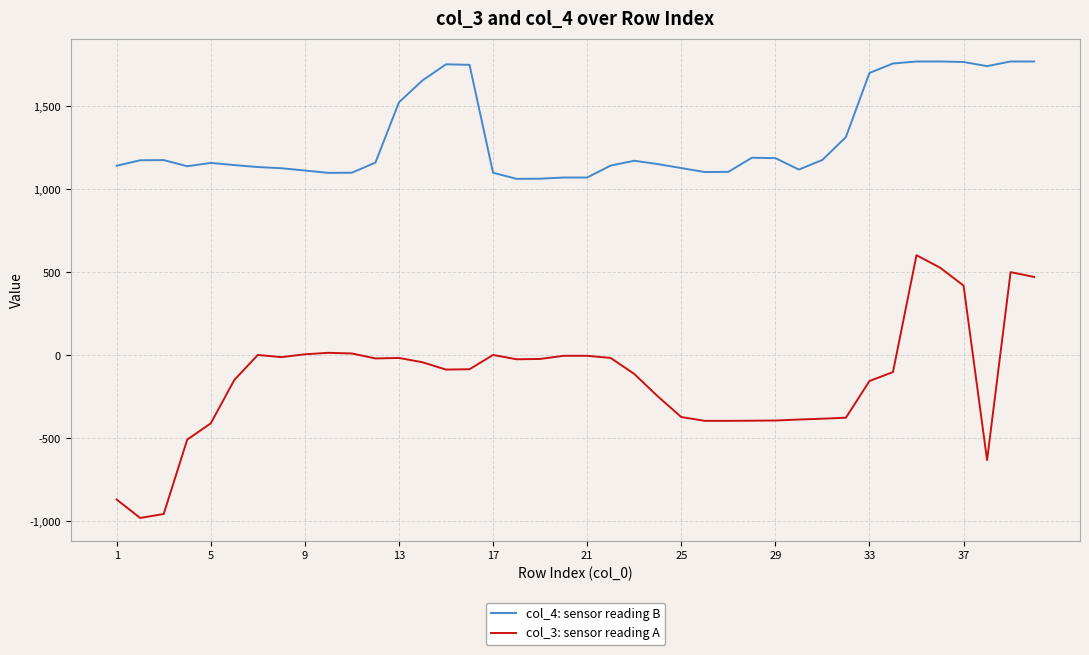

True or false: col_3: sensor reading A and col_4: sensor reading B cross at least once.

False